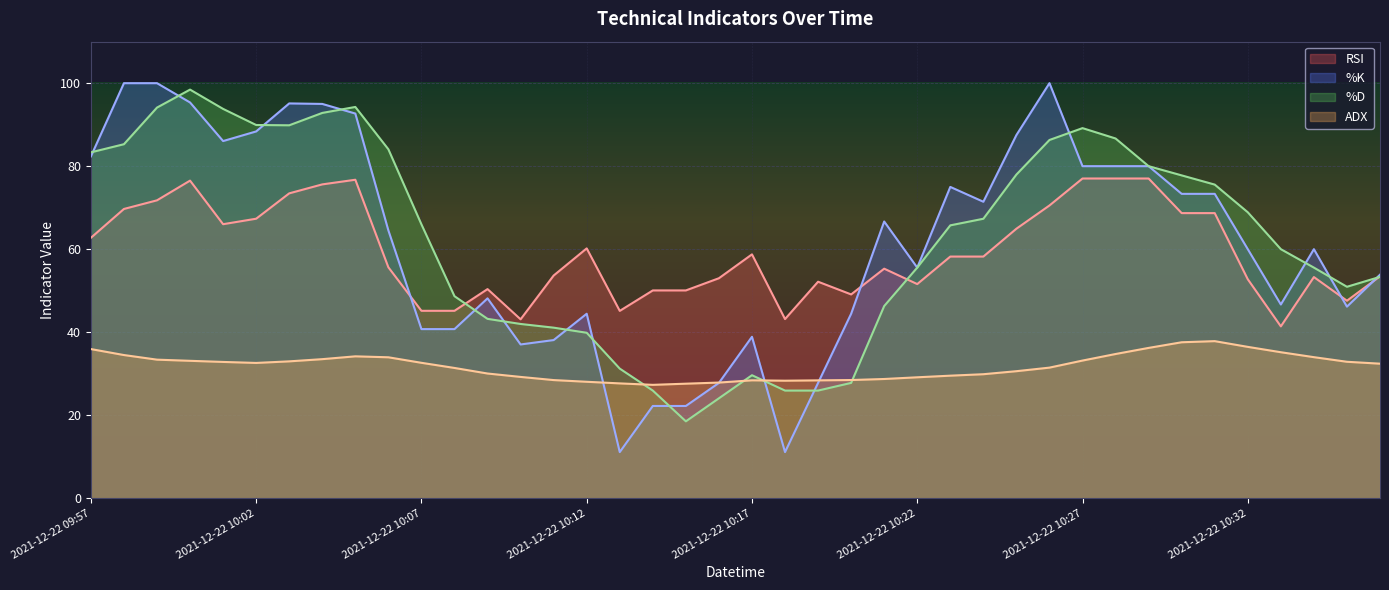

List the series in order of their peak value, highest first.

%K, %D, RSI, ADX